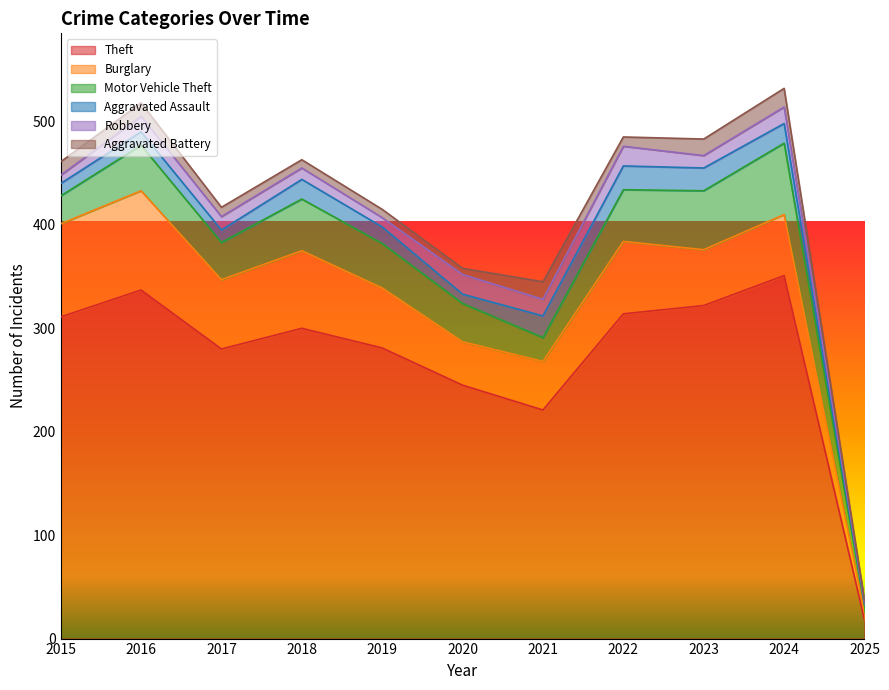

What are all the series names shown in the legend?

Theft, Burglary, Motor Vehicle Theft, Aggravated Assault, Robbery, Aggravated Battery